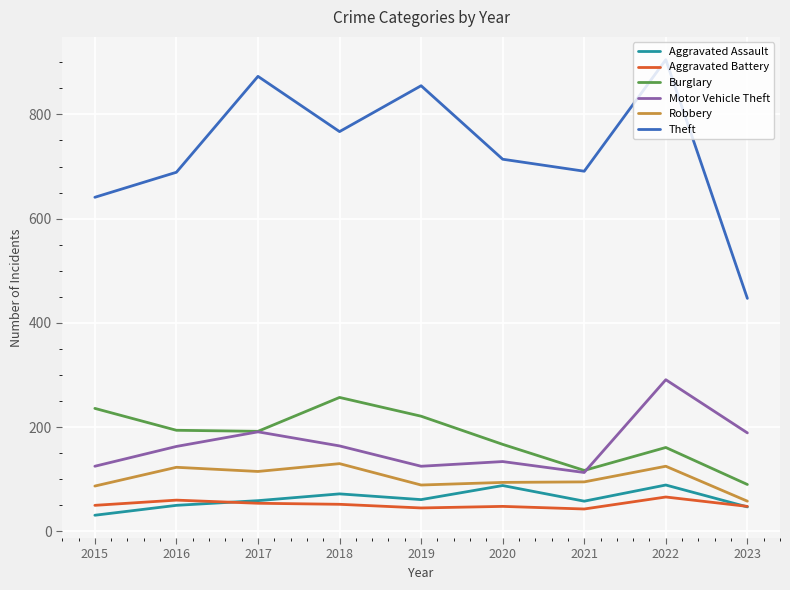

At which label does Theft first exceed 714?

2017